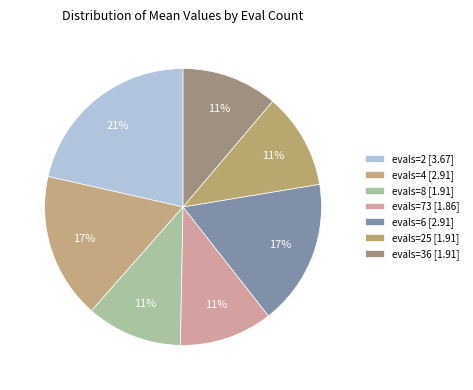

Count the number of slices in the pie.

7